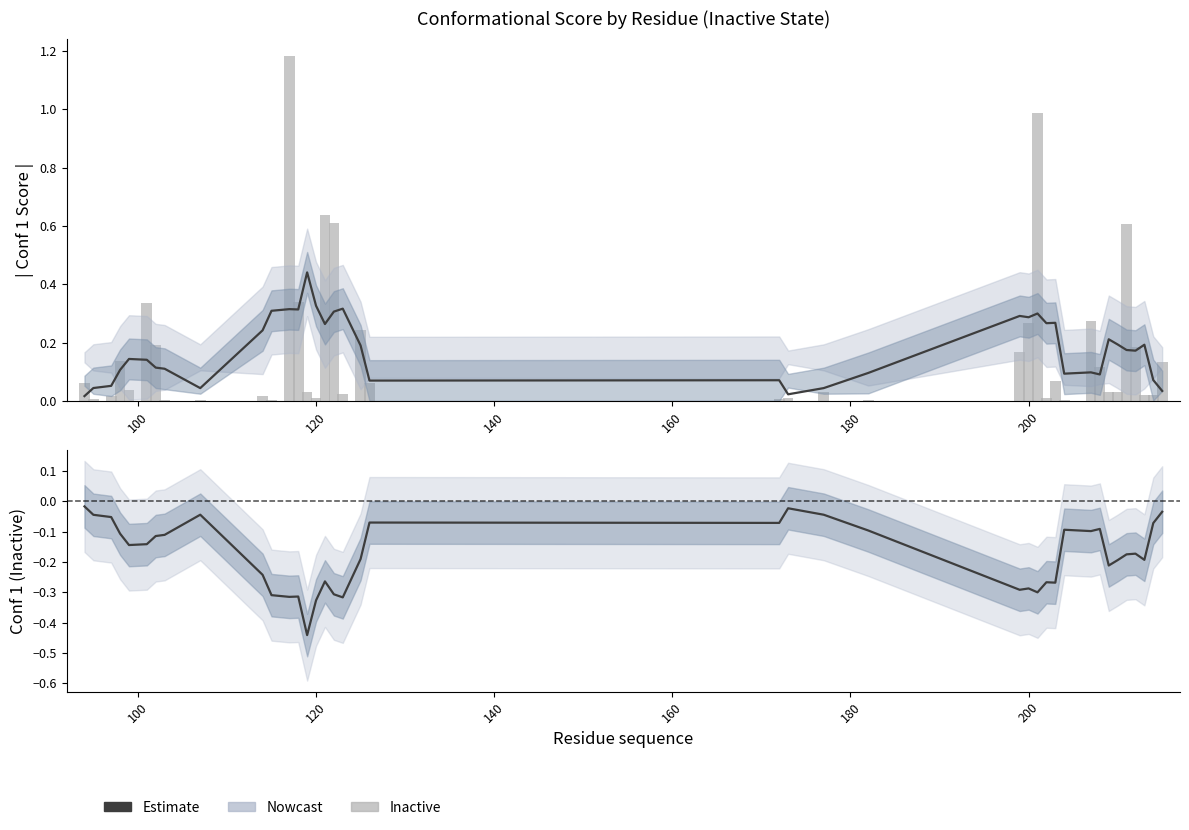

What is the value of the Estimate bar at the 3rd from the left?

-0.1